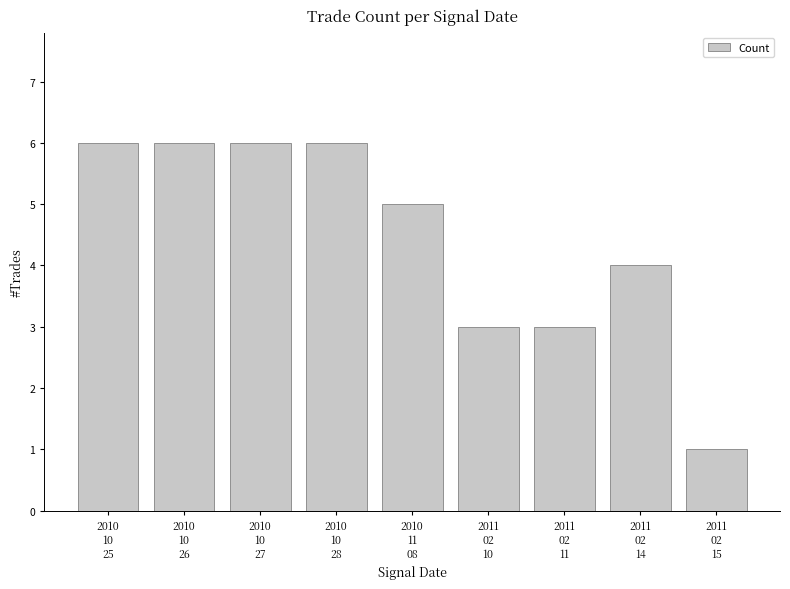

At which label does the data first exceed 5?

2010
10
25